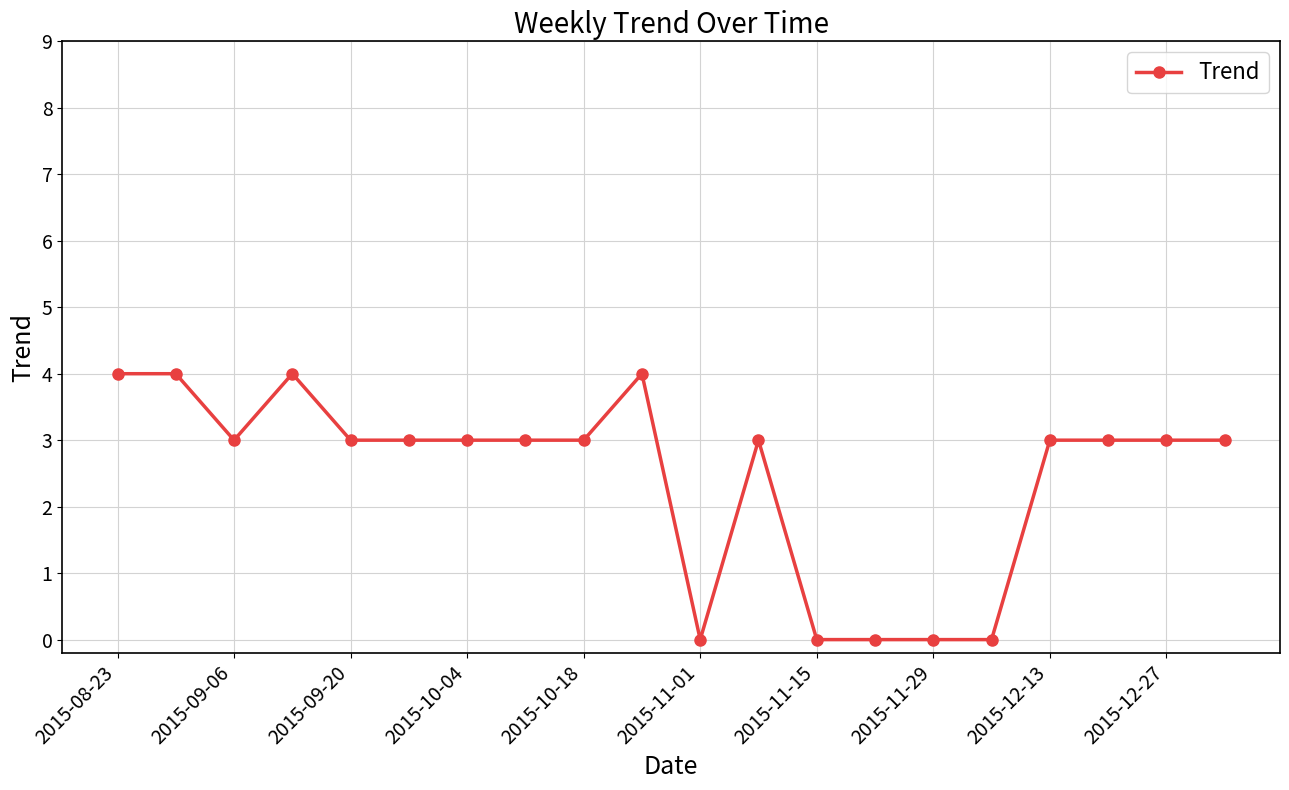

How many categories are shown in the chart?

20